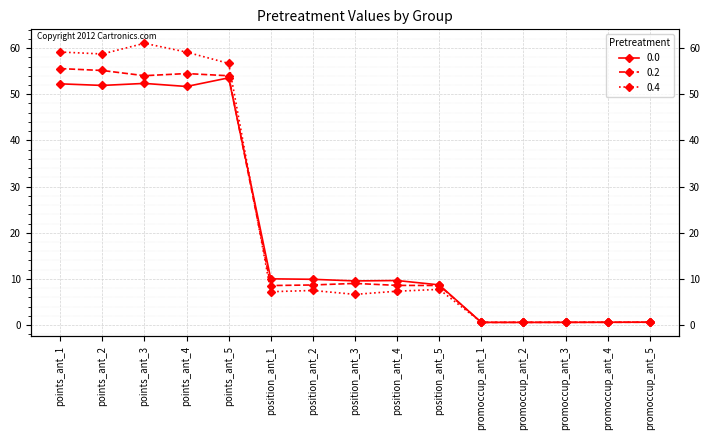

Where does the 0.2 series first go above 8?

points_ant_1